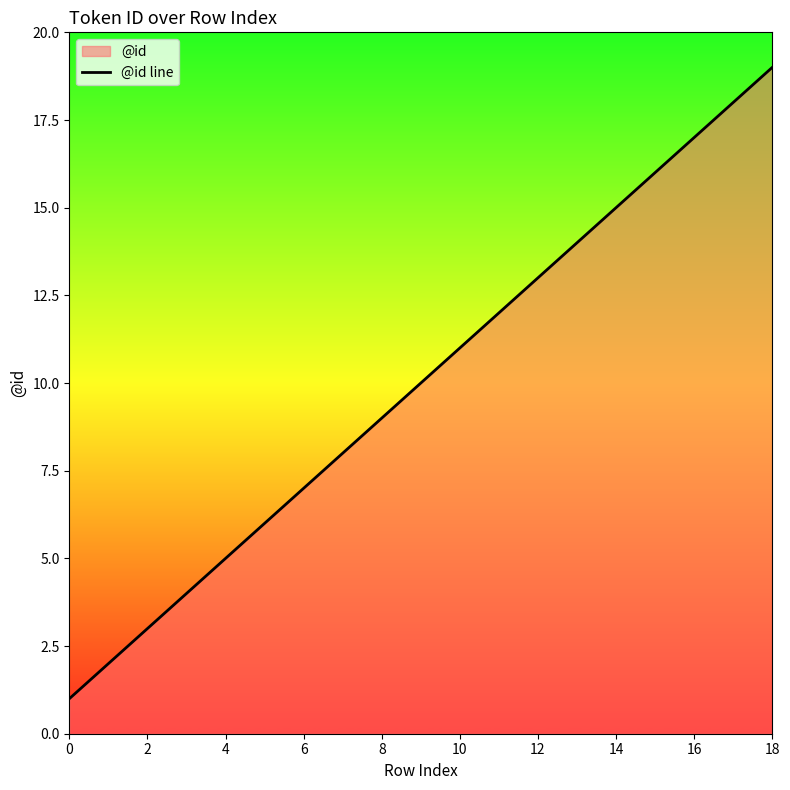

What is the difference between the maximum and minimum values?

18